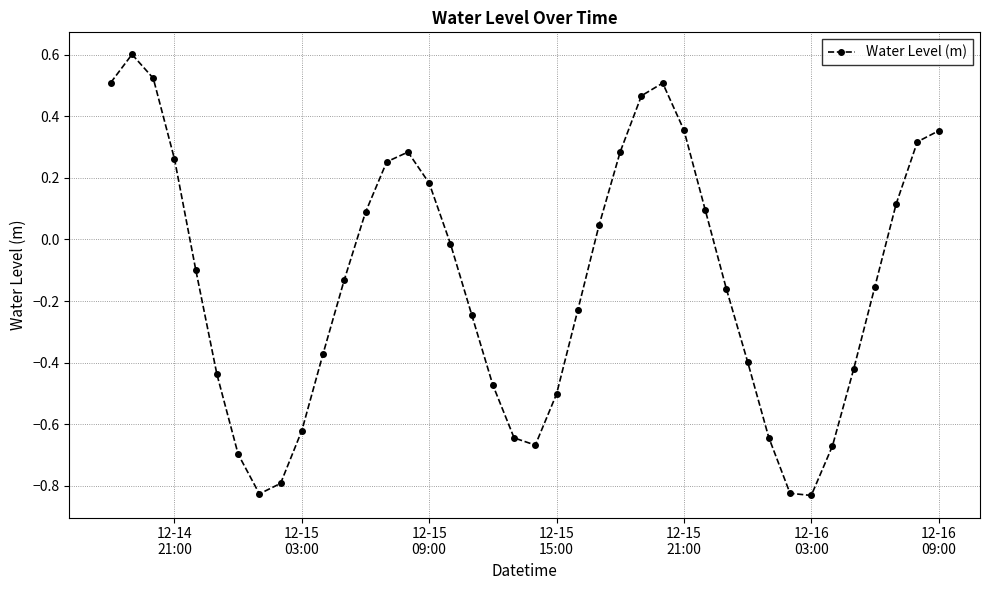

What is the difference between the maximum and minimum values?

1.4